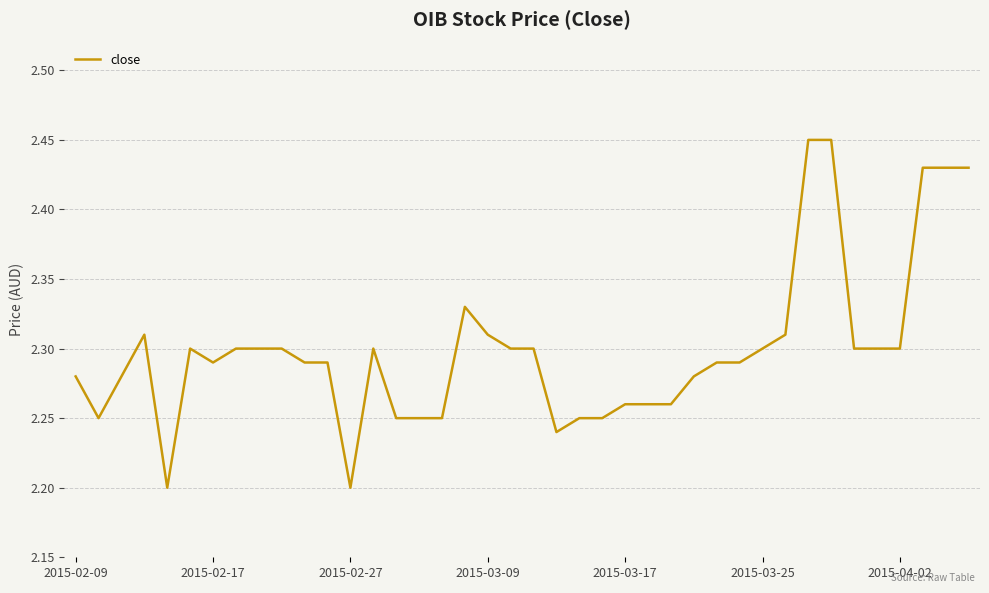

Count the number of data series in this chart.

1